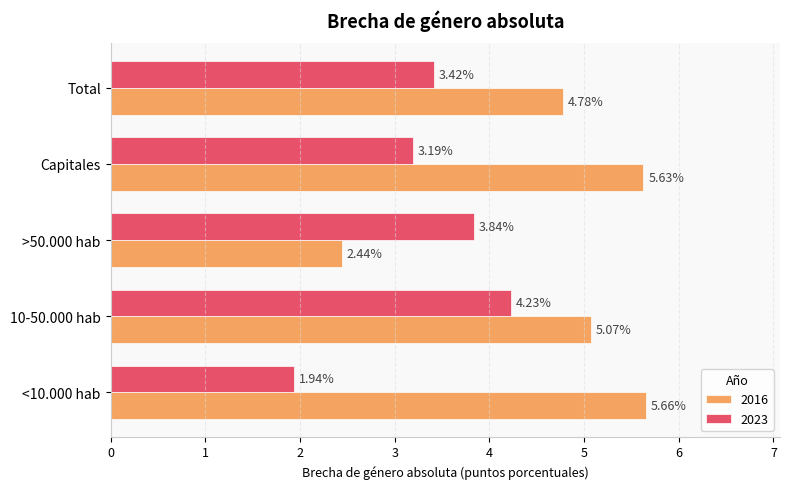

Which series has the widest spread of values?

2016